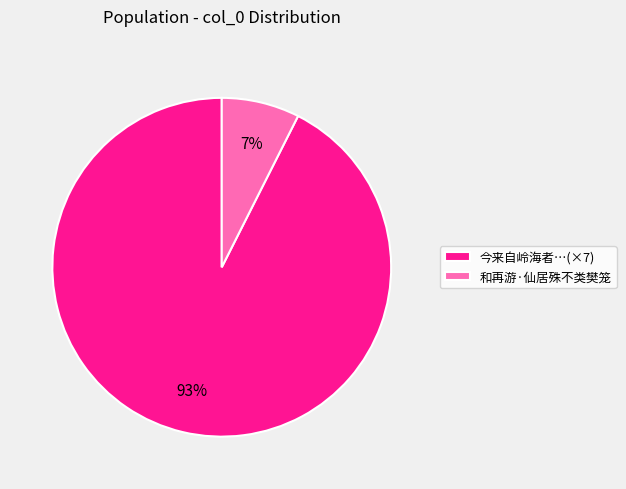

What is the largest slice in the pie chart?

今来自岭海者…(×7)